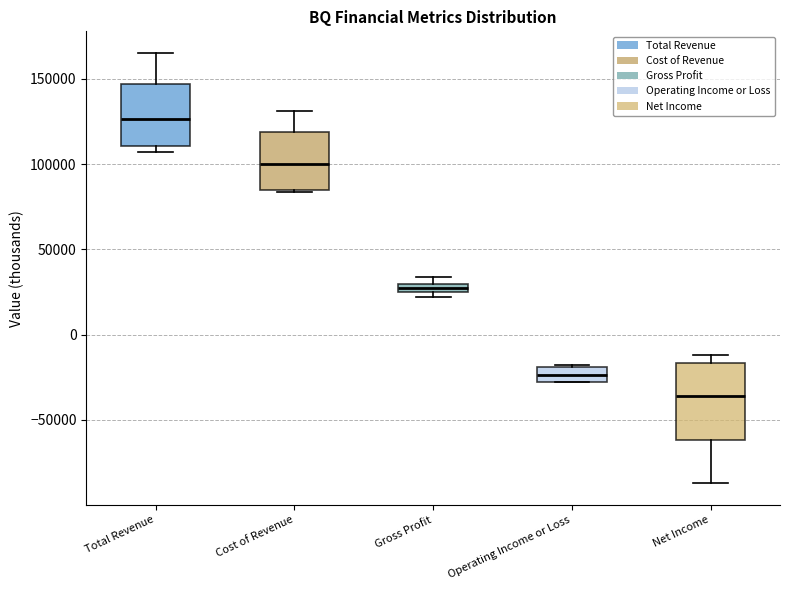

Where is the upper edge of the box for Gross Profit on the y-axis? The values are not printed on the chart, so give them approximately, as read against the axis.

30000